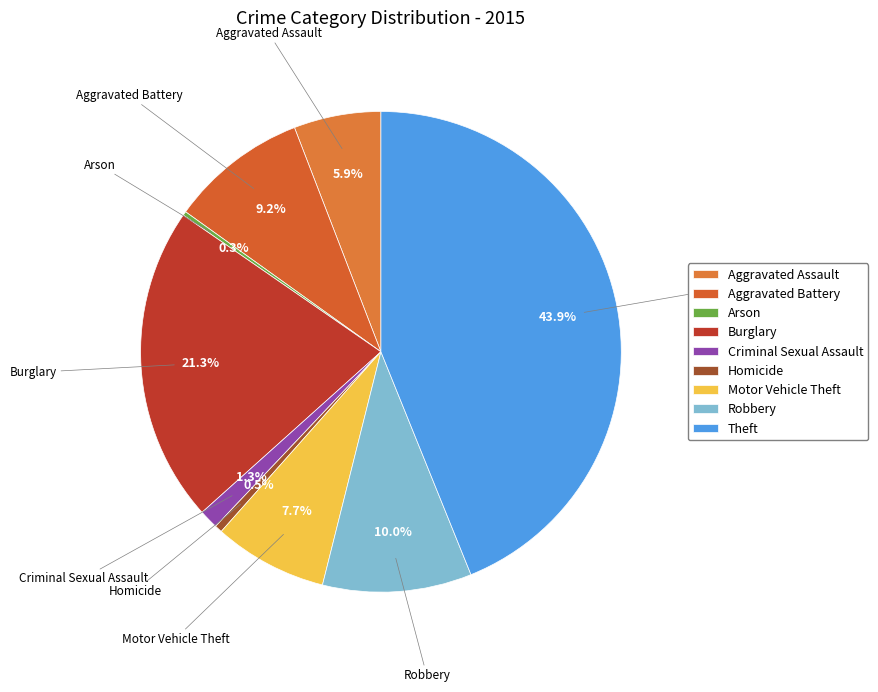

What percentage is the Aggravated Assault slice, to the nearest percent?

6%